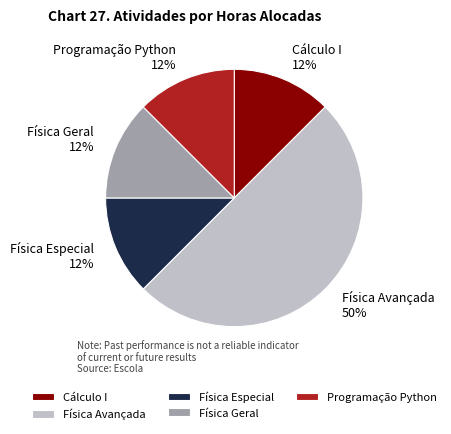

To the nearest percent, what is the average slice percentage?

20%